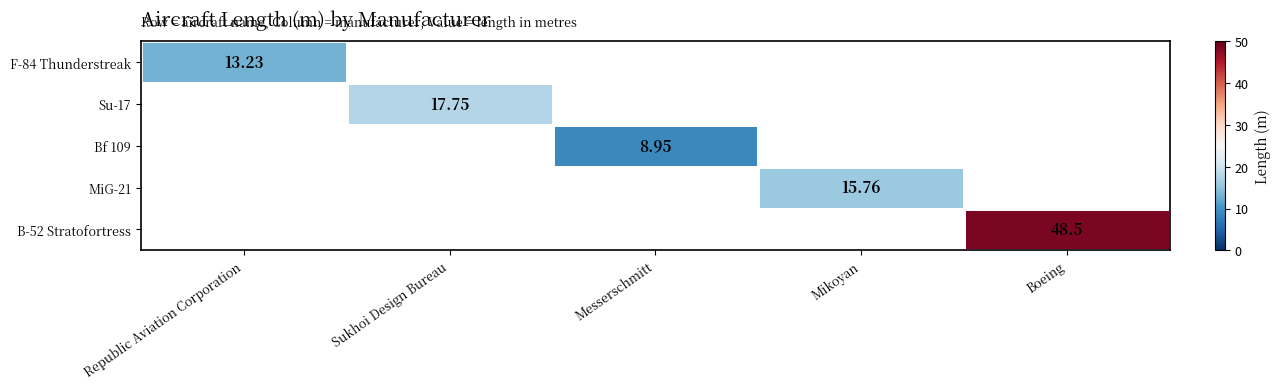

How many data points does each series have?

5